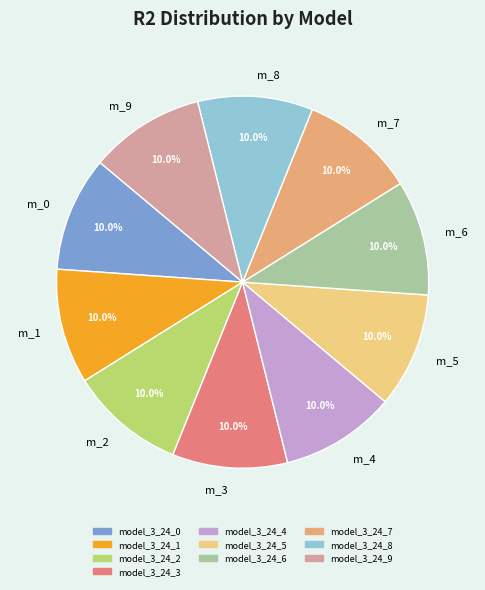

Is there a majority slice in this chart?

No